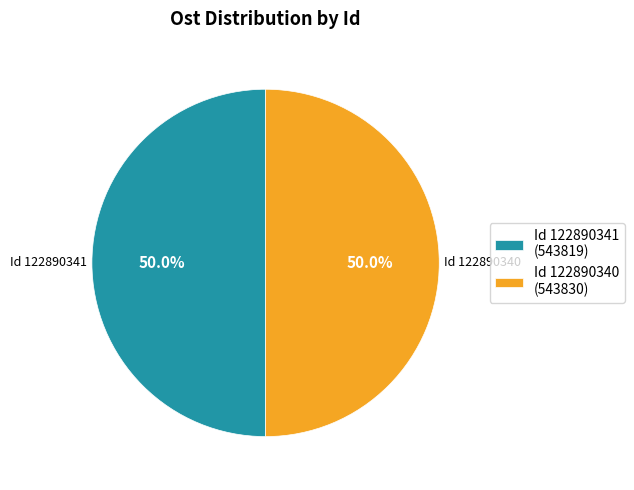

To the nearest percent, what is the average slice percentage?

50%